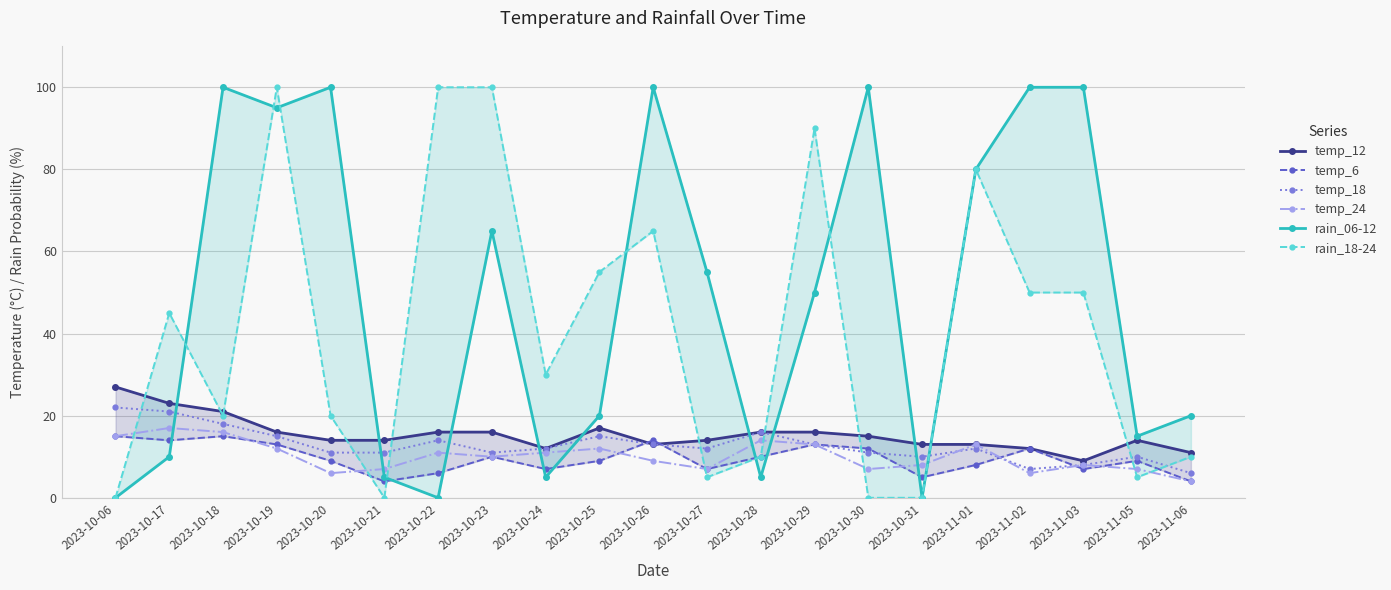

True or false: temp_6 and temp_24 cross at least once.

True